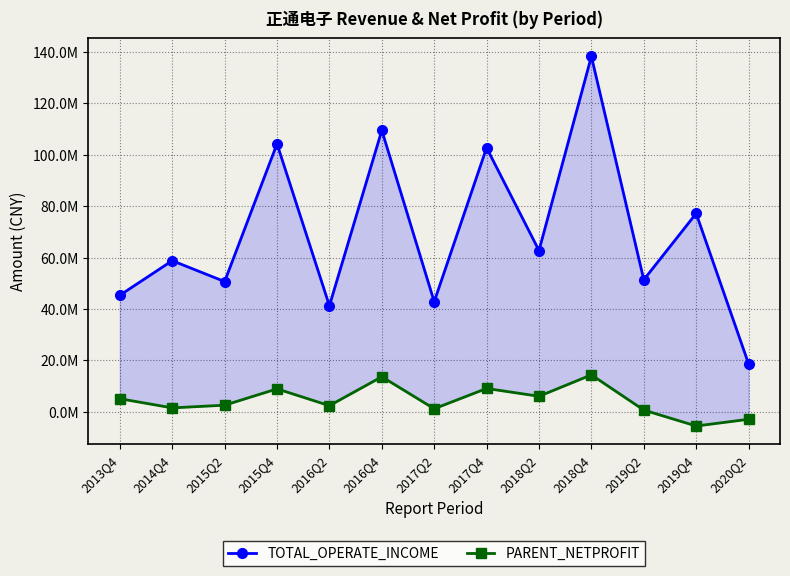

What is the label of the 4th point from the right?

2018Q4